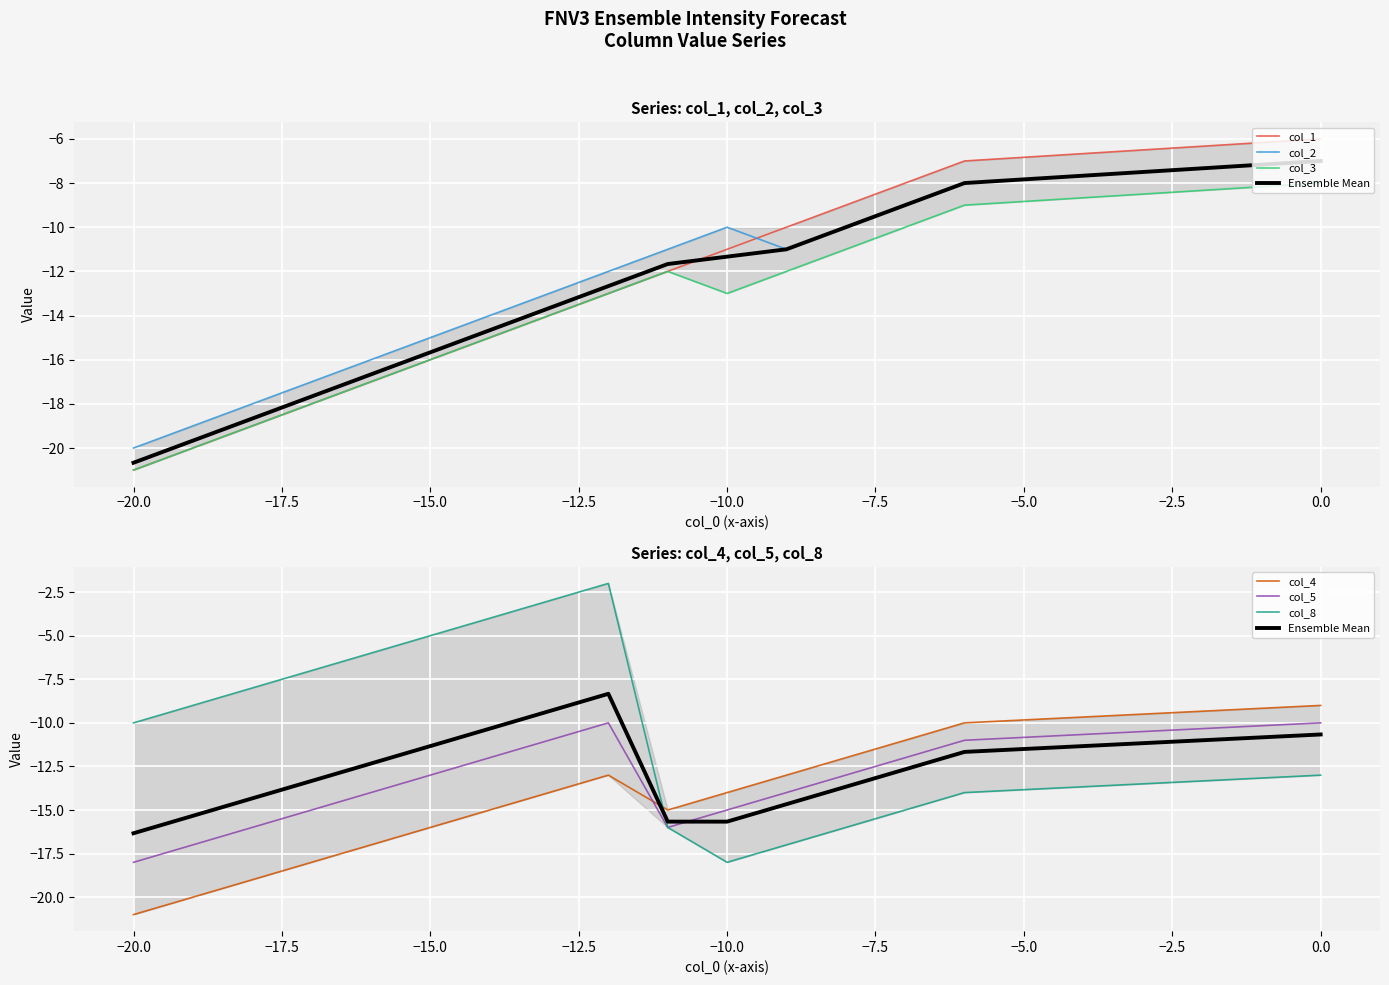

What is the value of the col_1 point at the 16th from the left?

-21